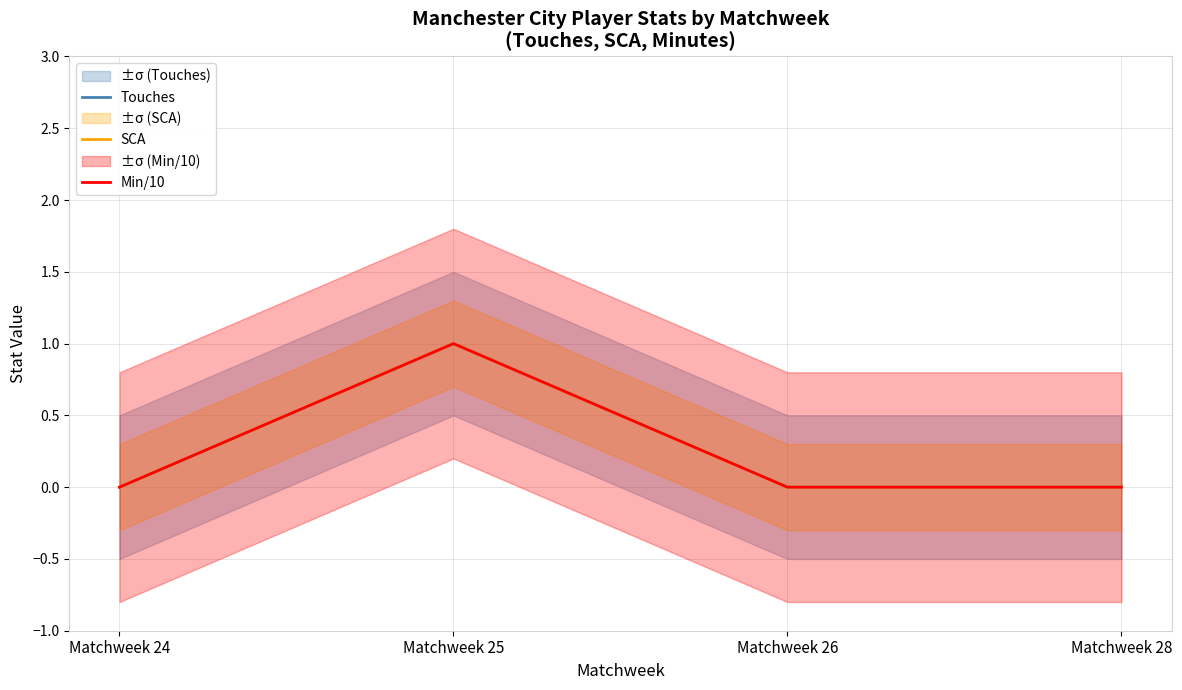

Is it true that Touches equals -1 at Matchweek 28?

False